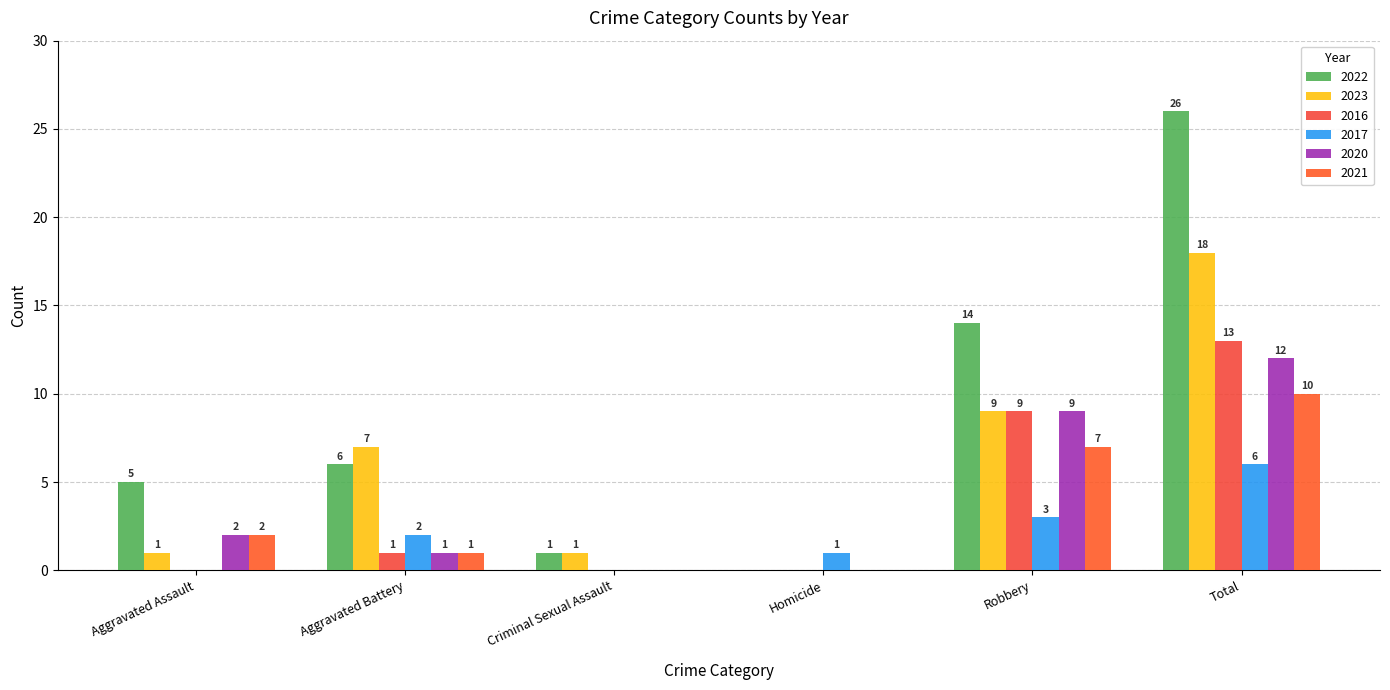

Does the chart contain stacked bars?

No